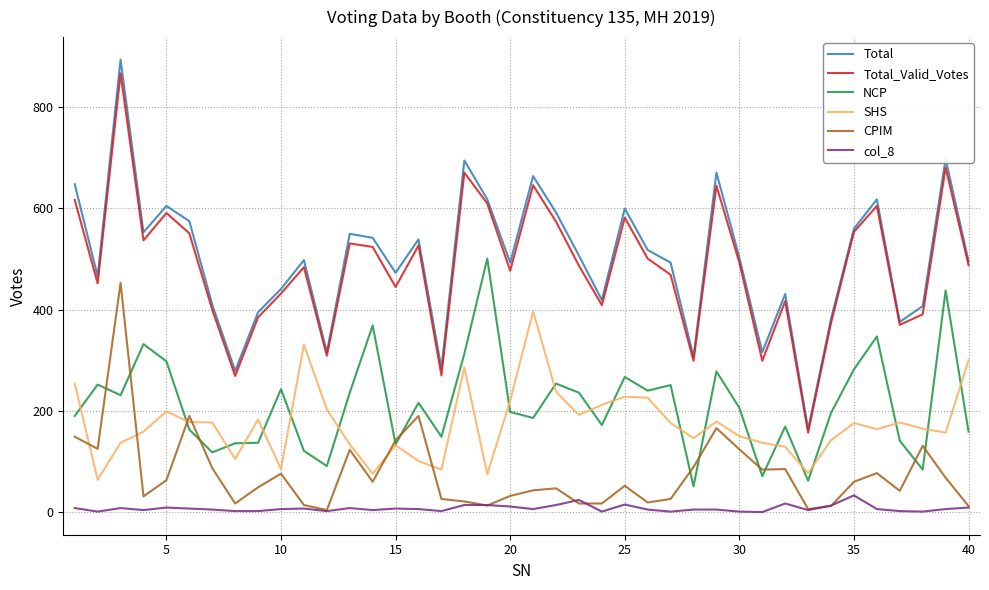

What is the difference between the second highest and minimum values in the Total_Valid_Votes series?

524